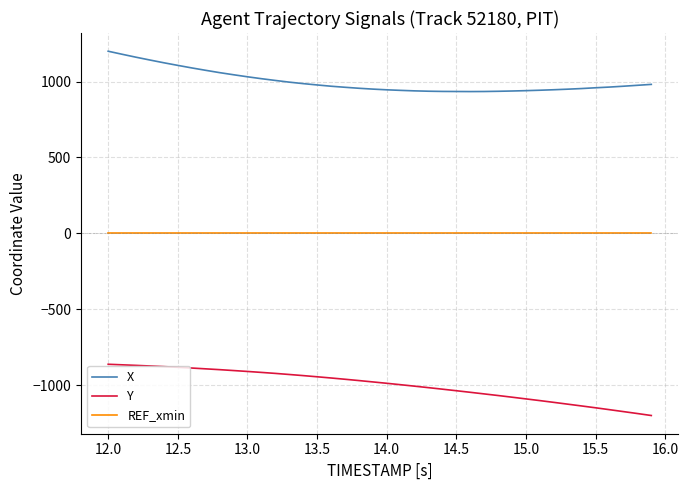

List the series in order of their overall mean, highest first.

X, REF_xmin, Y